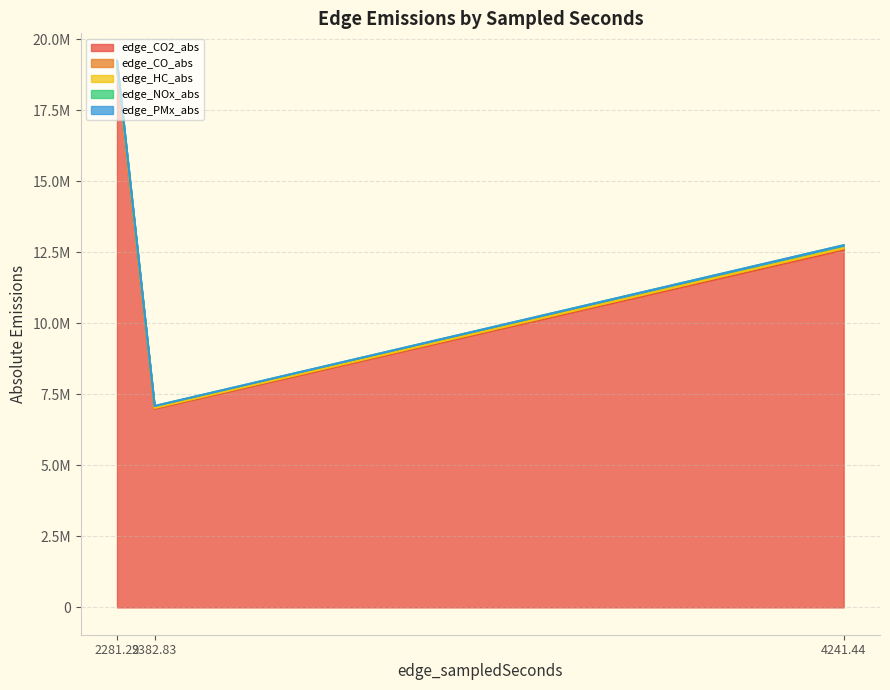

What is the label of the 1st point from the left?

2281.29